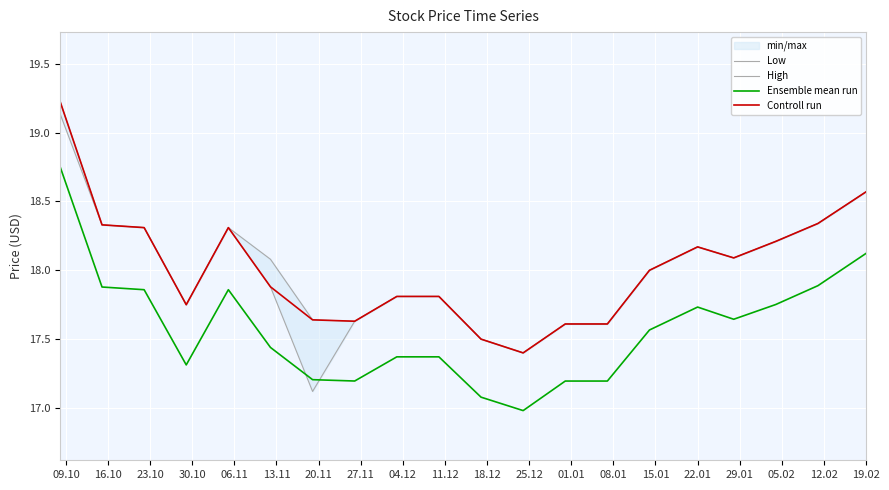

How many data points does each series have?

20